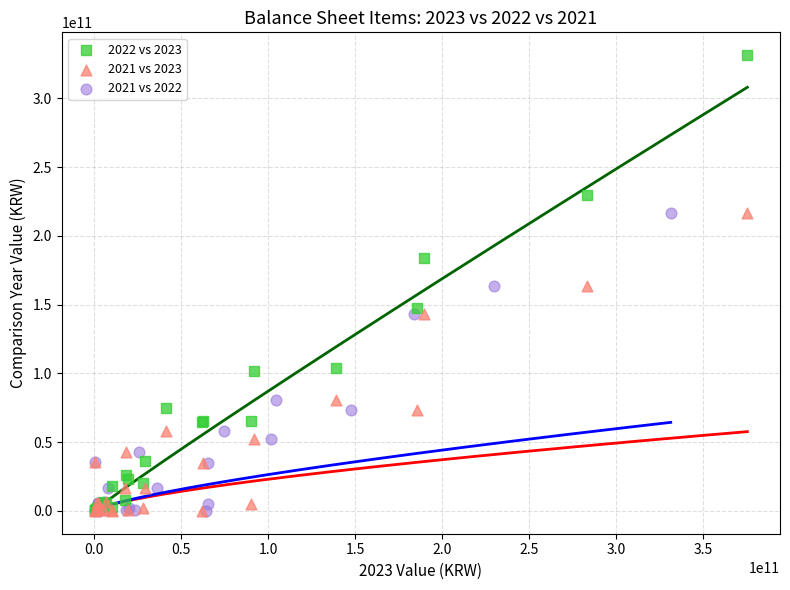

Which series has the largest Y range (max minus min)?

2022 vs 2023